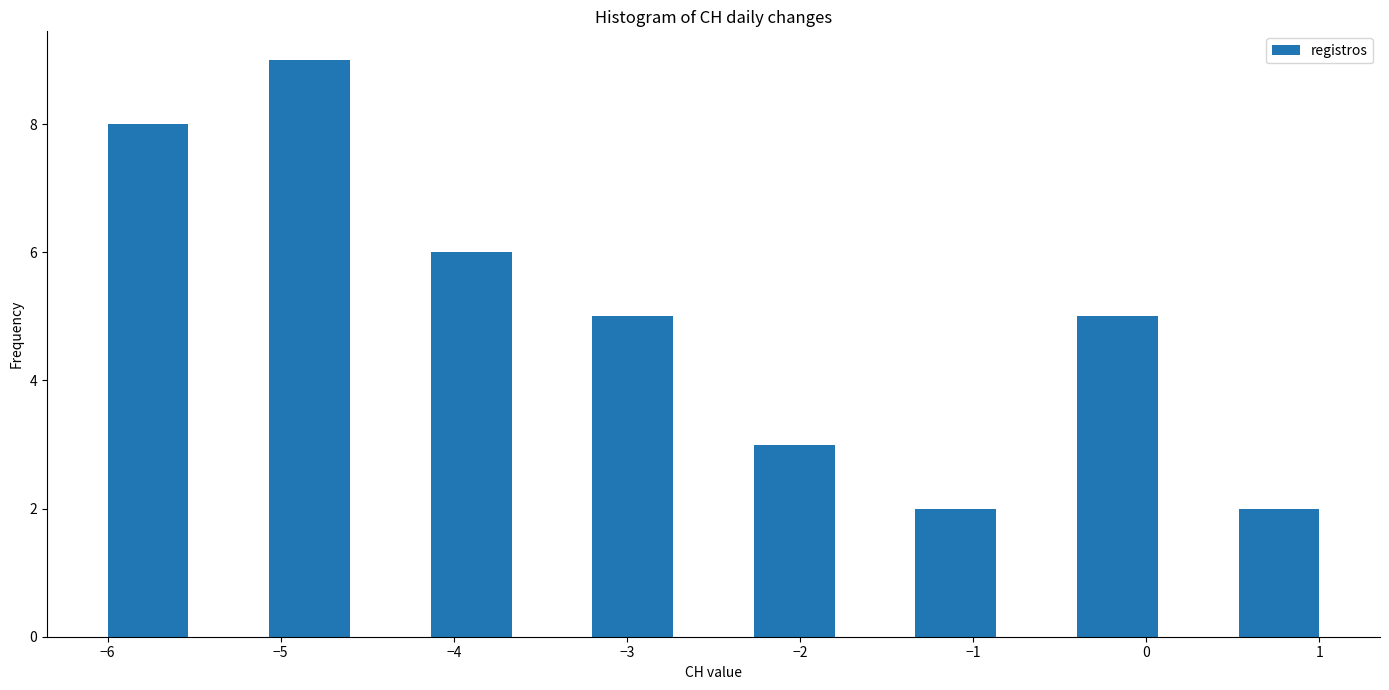

Over which range of the x-axis is the bar tallest?

-5.1 to -4.6